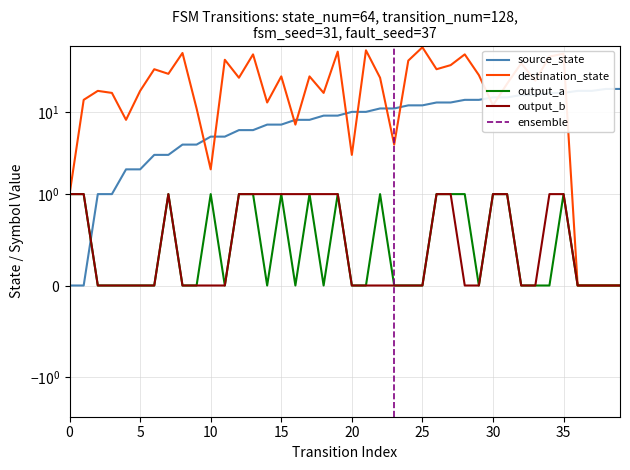

After their last crossing, which series has the higher values: source_state or destination_state?

source_state